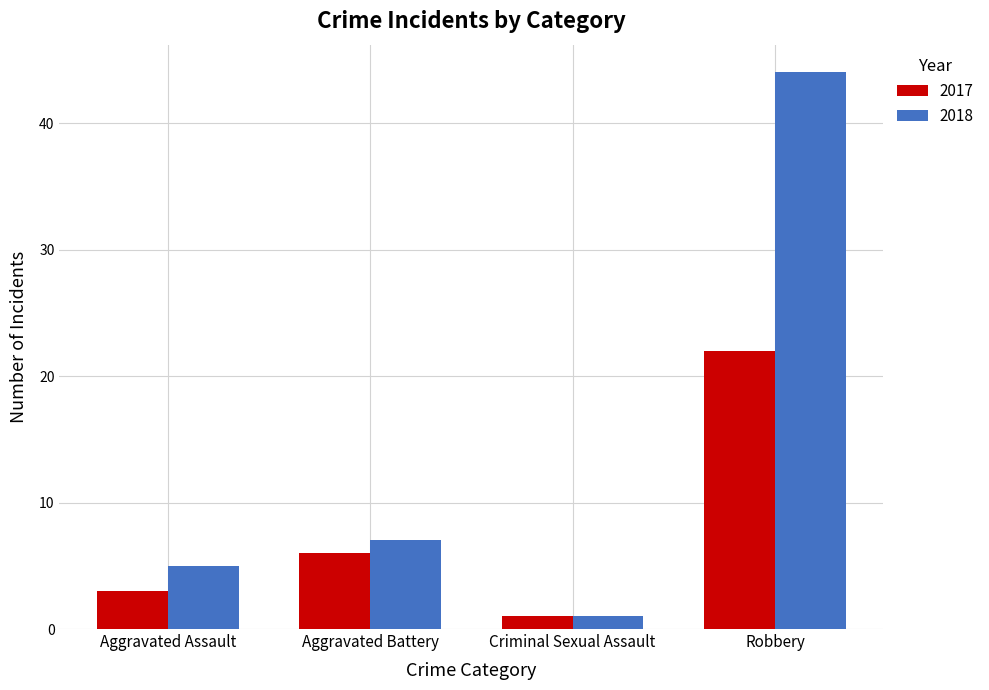

Reading right to left, list all the values displayed in this chart.

2017: 22	1	6	3
2018: 44	1	7	5